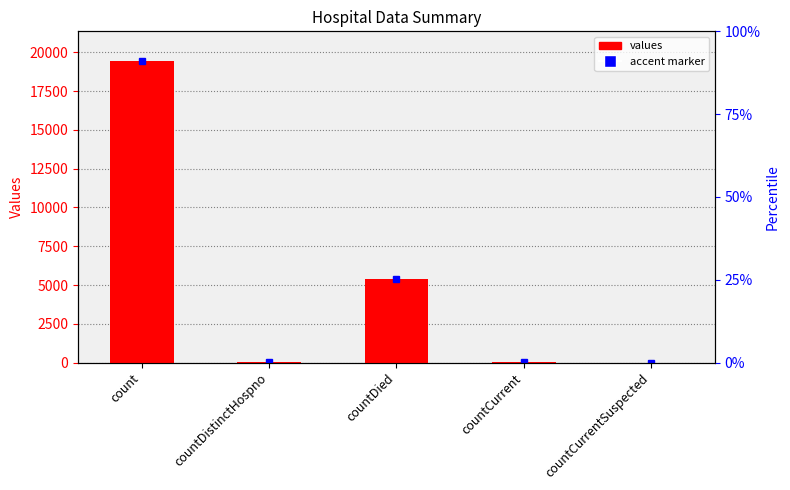

What is the change in value from count to countDistinctHospno?

-19382